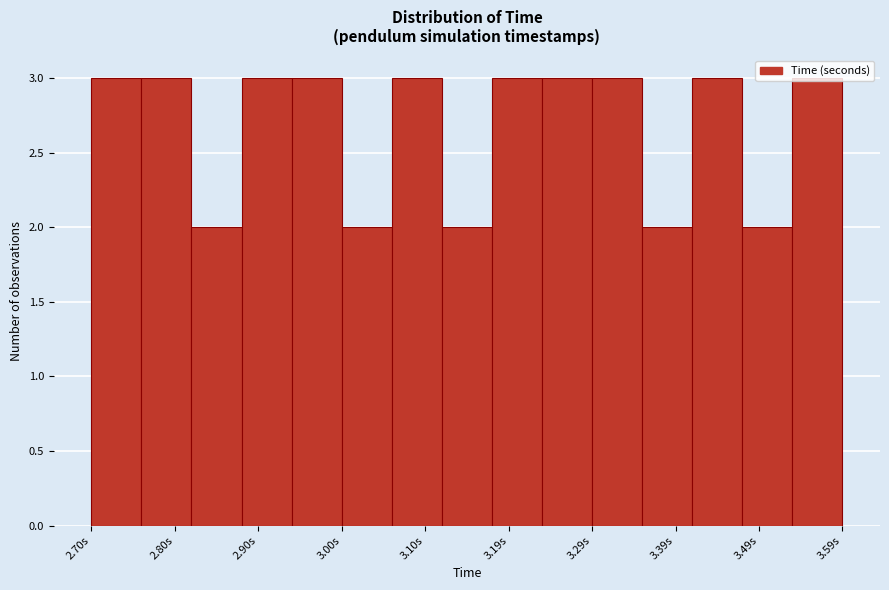

Reading left to right, transcribe this chart: for each bar, give the range it covers on the x-axis and its height. Neither the bar edges nor the heights are printed on the chart, so give them approximately, as read against the axes.

2.70 to 2.76: 3
2.76 to 2.82: 3
2.82 to 2.88: 2
2.88 to 2.94: 3
2.94 to 3.00: 3
3.00 to 3.06: 2
3.06 to 3.11: 3
3.11 to 3.17: 2
3.17 to 3.23: 3
3.23 to 3.29: 3
3.29 to 3.35: 3
3.35 to 3.41: 2
3.41 to 3.47: 3
3.47 to 3.53: 2
3.53 to 3.59: 3